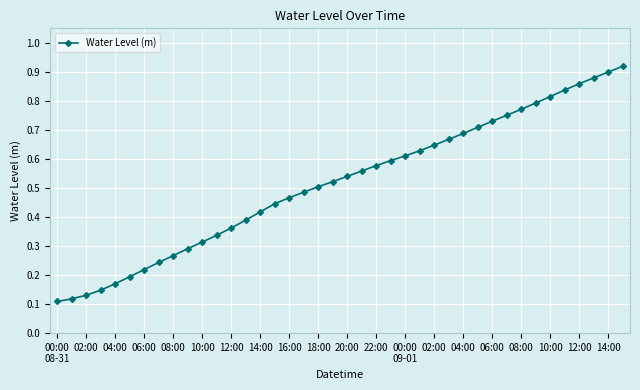

Count the number of data series in this chart.

1